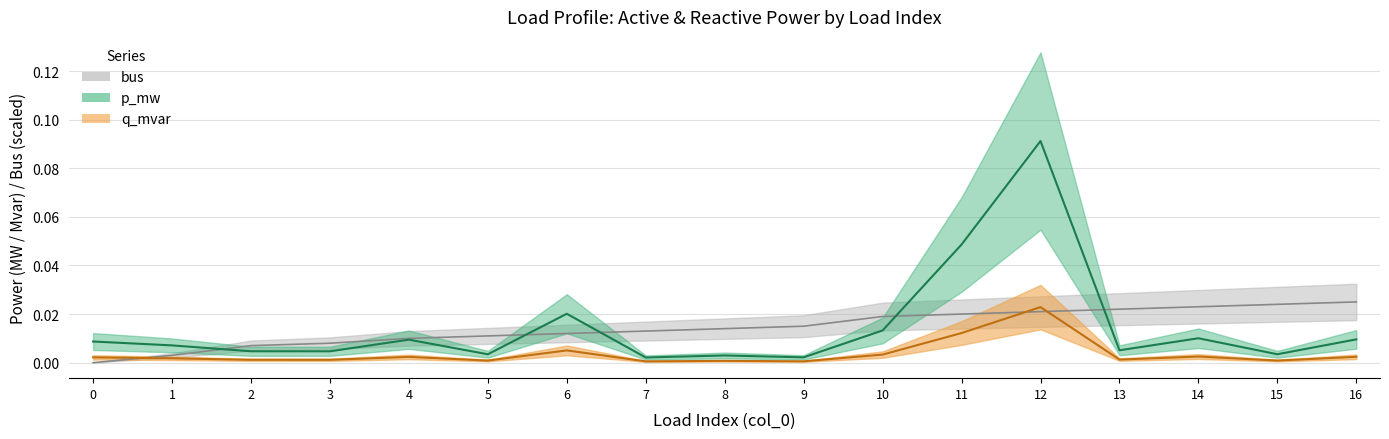

At which category is the sum across all series the highest?

12